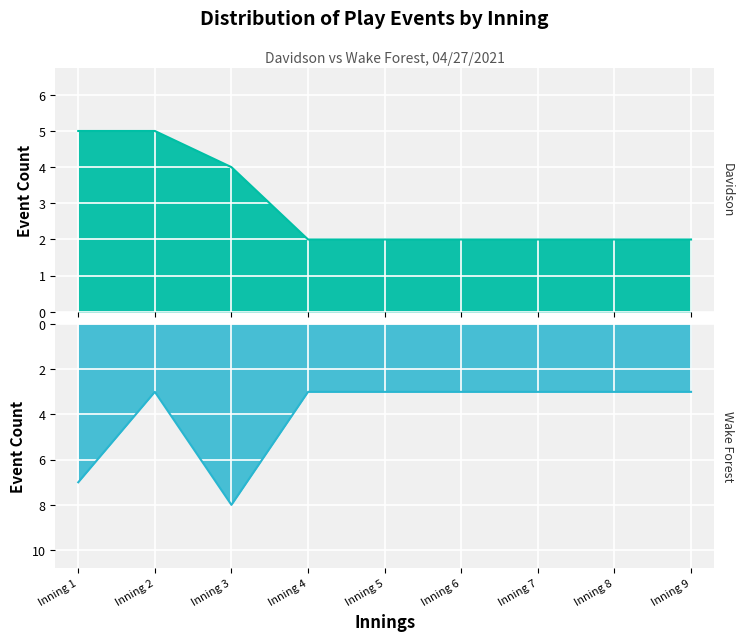

List the series in order of their overall mean, highest first.

Wake Forest, Davidson